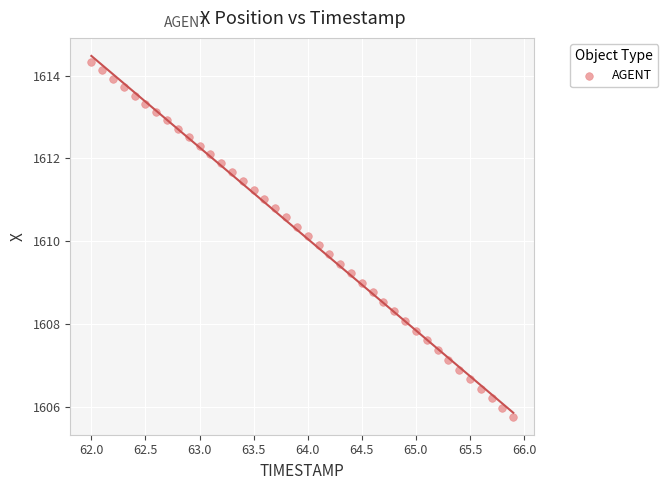

What is the range of X values (max minus min)?

3.9